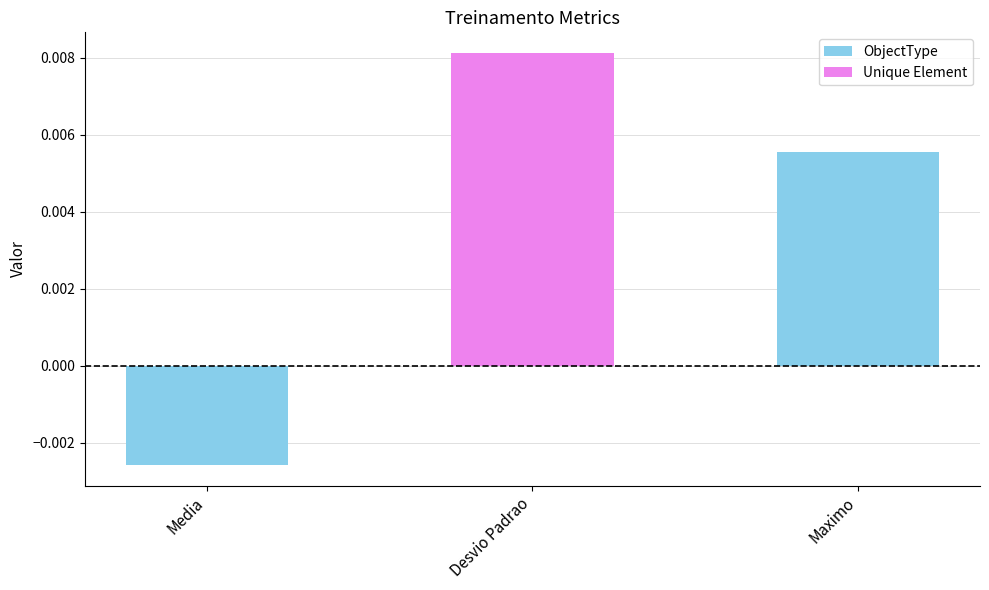

How many values are below zero?

1